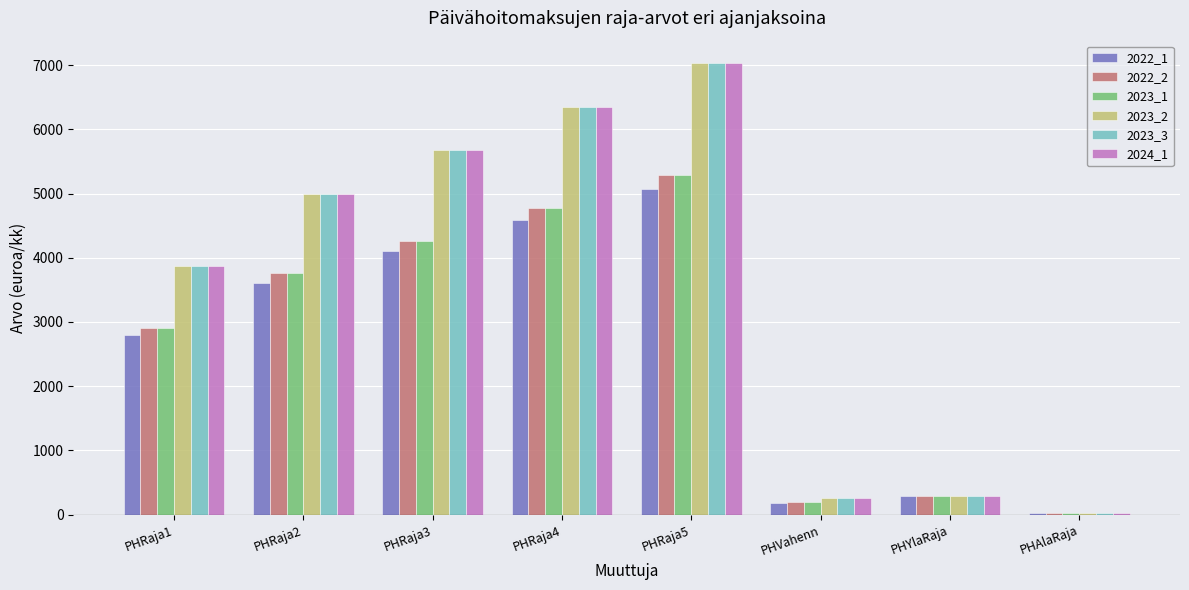

What value does the 2023_2 series have at PHAlaRaja?

28